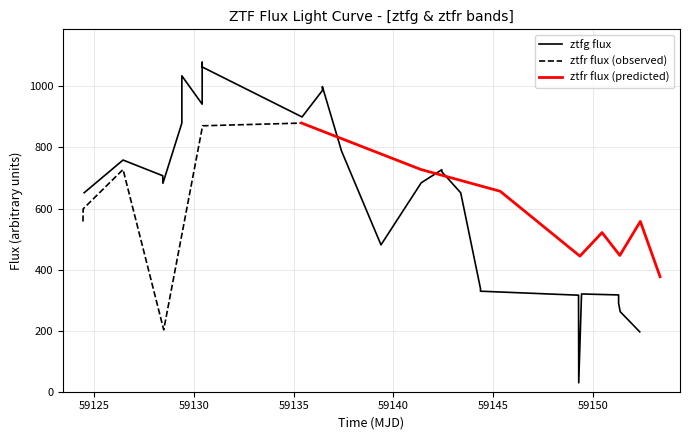

The chart shows a value of 100.4 at 18. True or false?

False